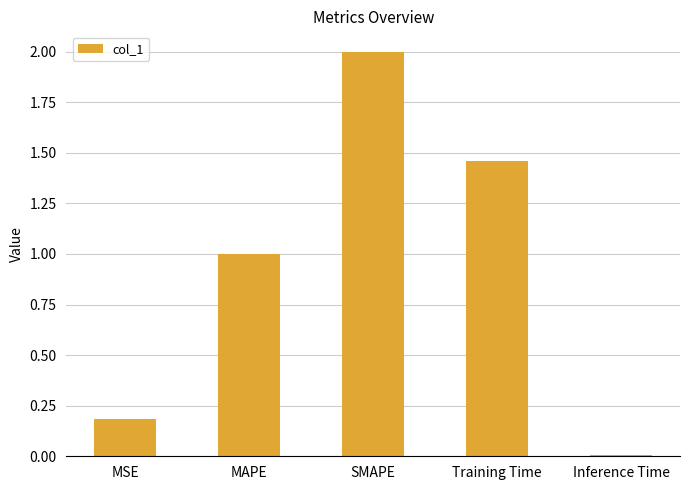

The value at MSE is 0.2. True or false?

True